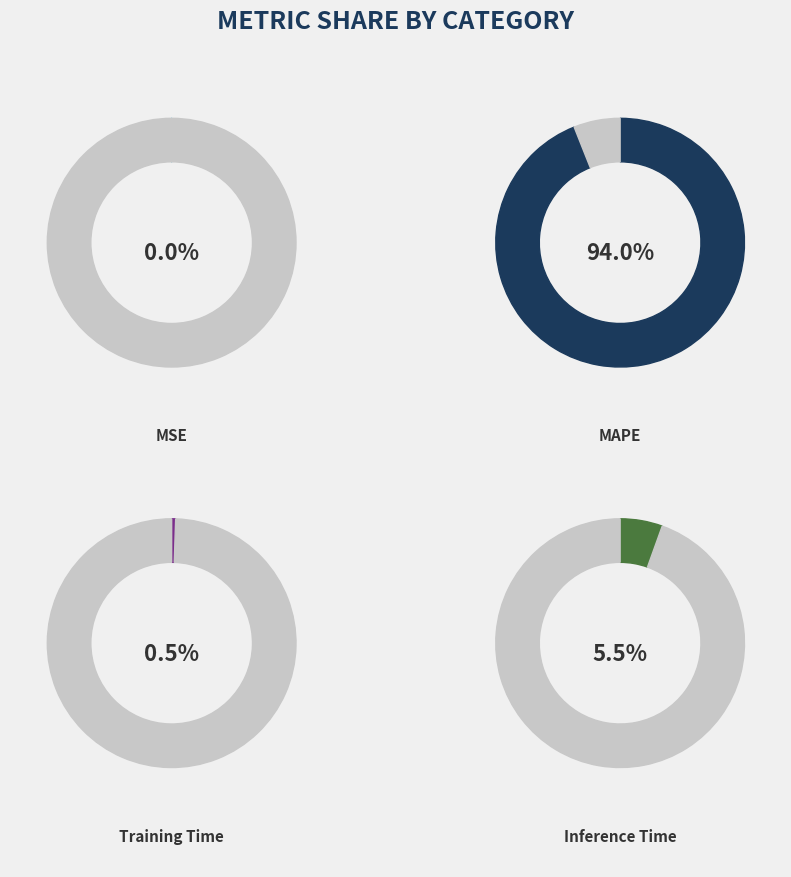

To the nearest percent, what portion does MAPE represent?

94%